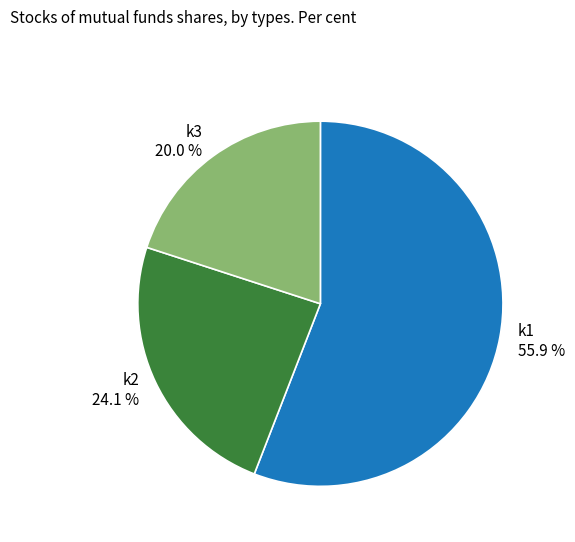

Count the number of slices in the pie.

3